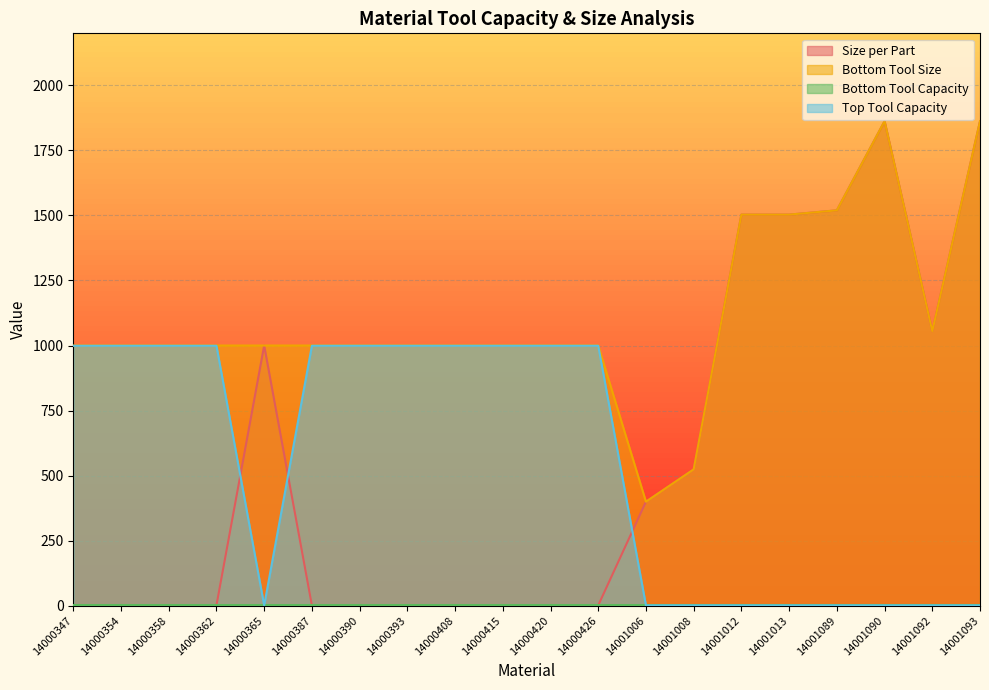

The Top Tool Capacity series shows 497.0 at 14000415. True or false?

False